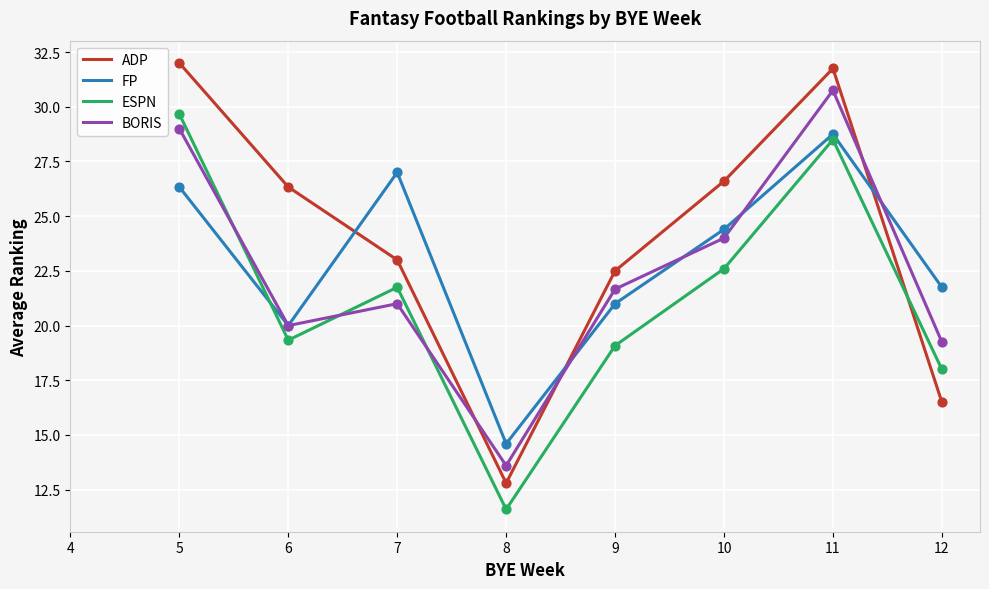

At how many categories does at least one series exceed 22?

6